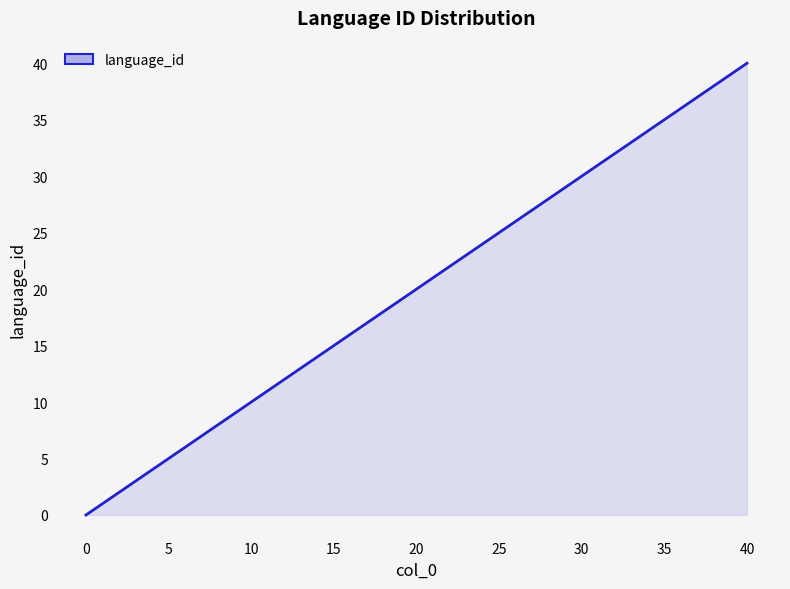

How many data points does each series have?

40